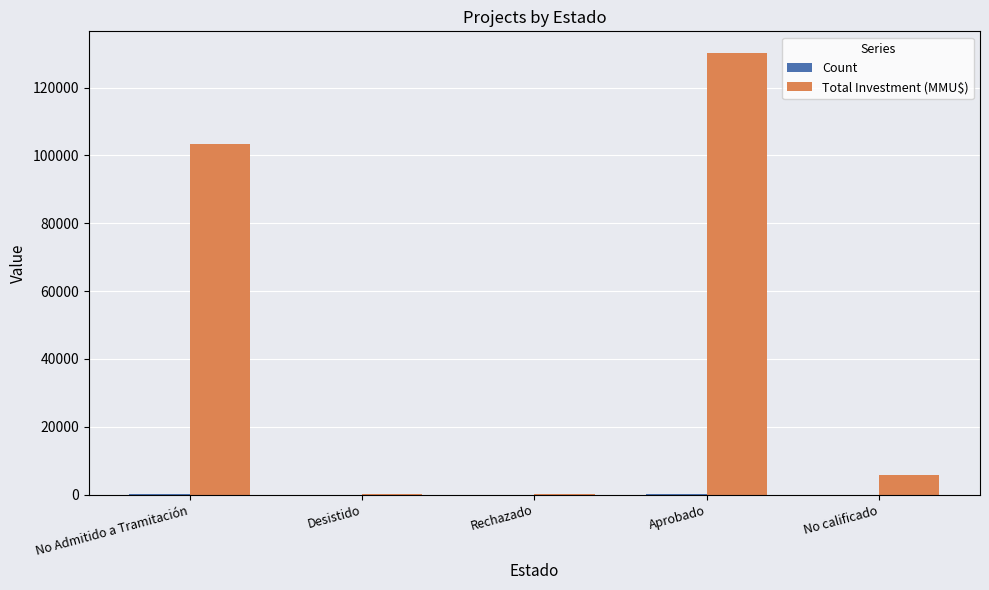

Which series has the largest total across all categories?

Total Investment (MMU$)